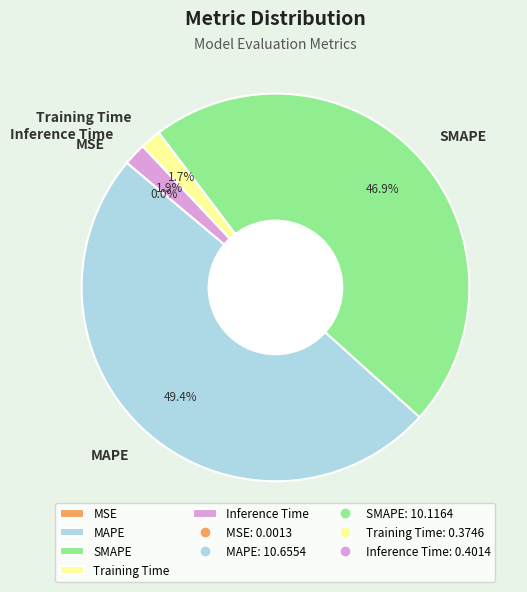

Combined, do Inference Time and Training Time account for over 50%?

No